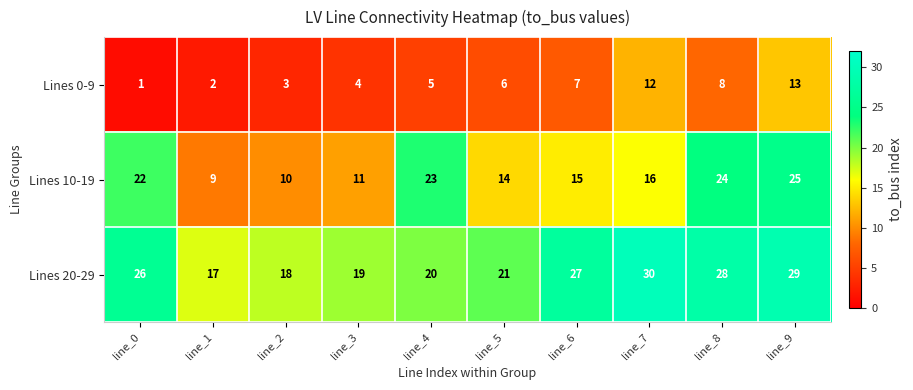

What is the difference between the highest and lowest values at line_3?

15